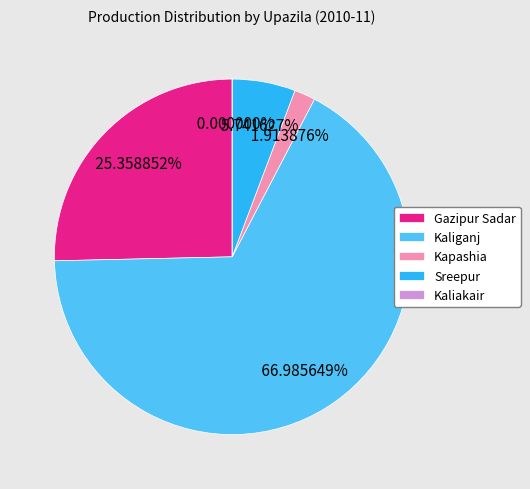

Is it true that Kaliganj is 61% of the pie?

False